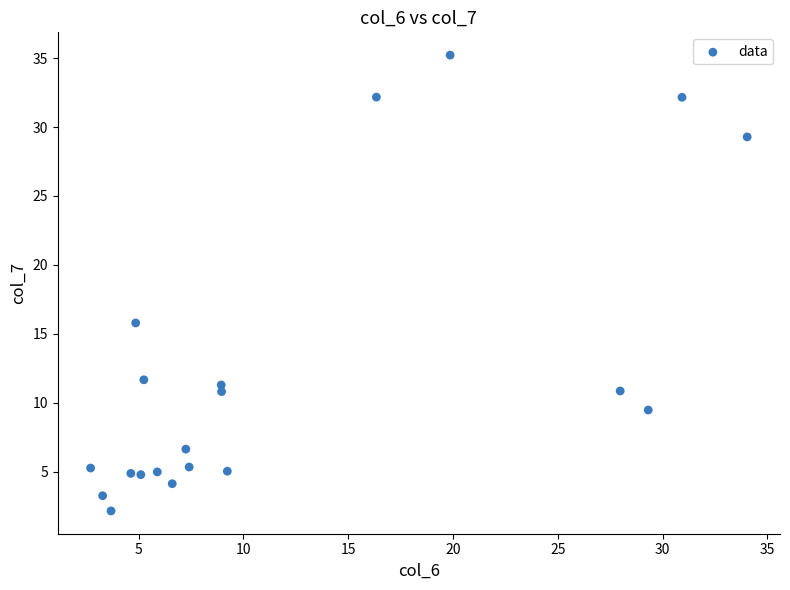

What Y value in the scatter plot is closest to 18?

15.8